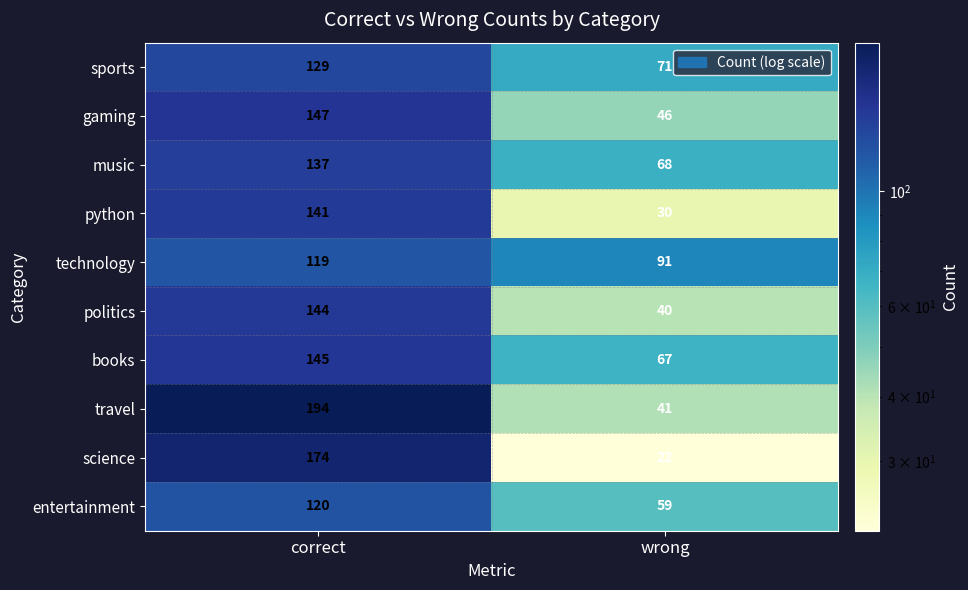

Reading left to right, transcribe all the data shown in this chart.

sports: 129	71
gaming: 147	46
music: 137	68
python: 141	30
technology: 119	91
politics: 144	40
books: 145	67
travel: 194	41
science: 174	22
entertainment: 120	59